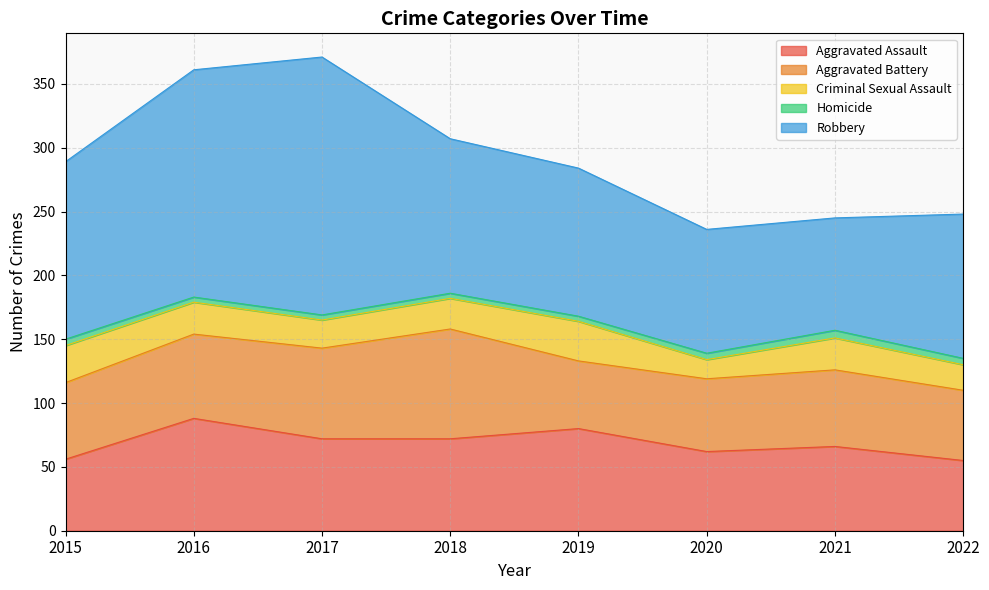

True or false: Robbery and Aggravated Battery intersect in this chart.

False